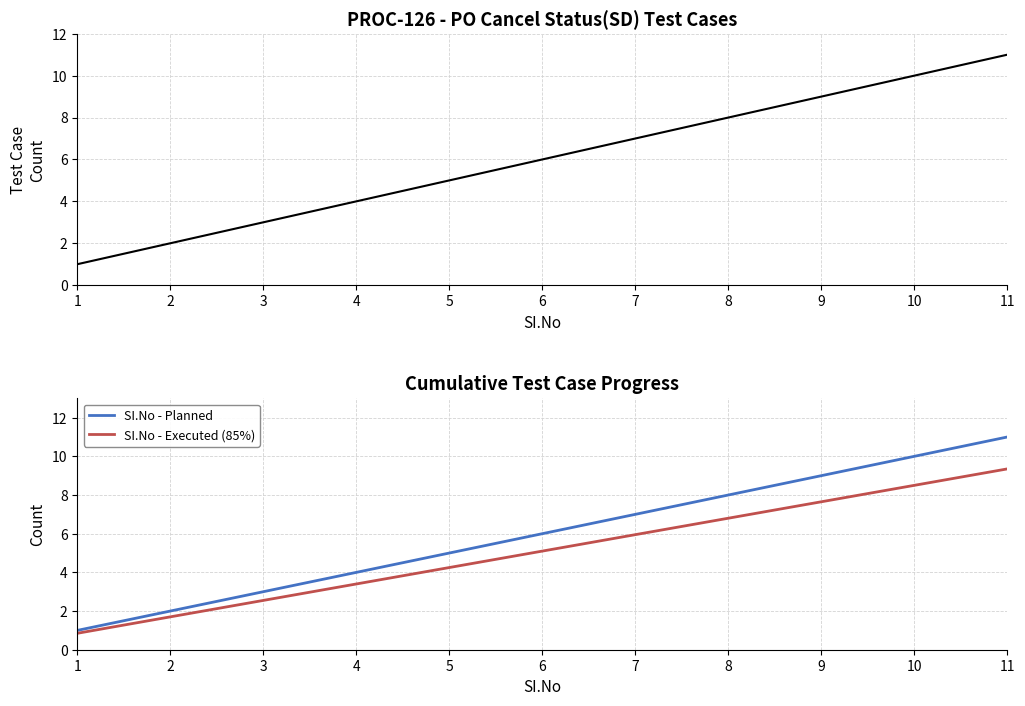

Which series has the largest range (max minus min)?

Test Case Count